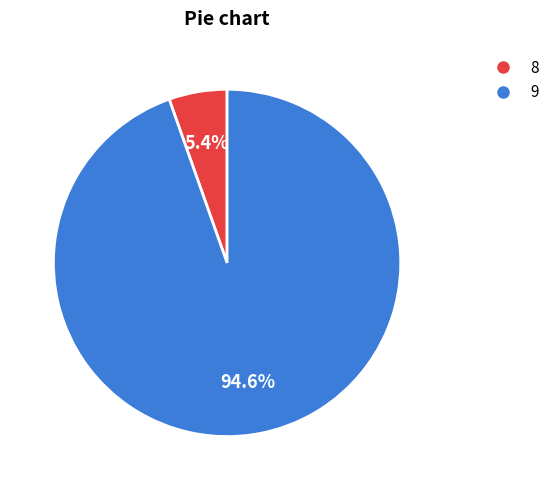

To the nearest percent, what is the difference between the largest and smallest slice percentages?

89%